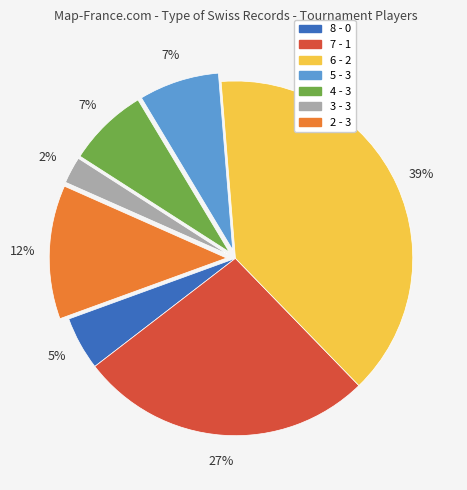

Is 2 - 3 the majority of the pie?

No